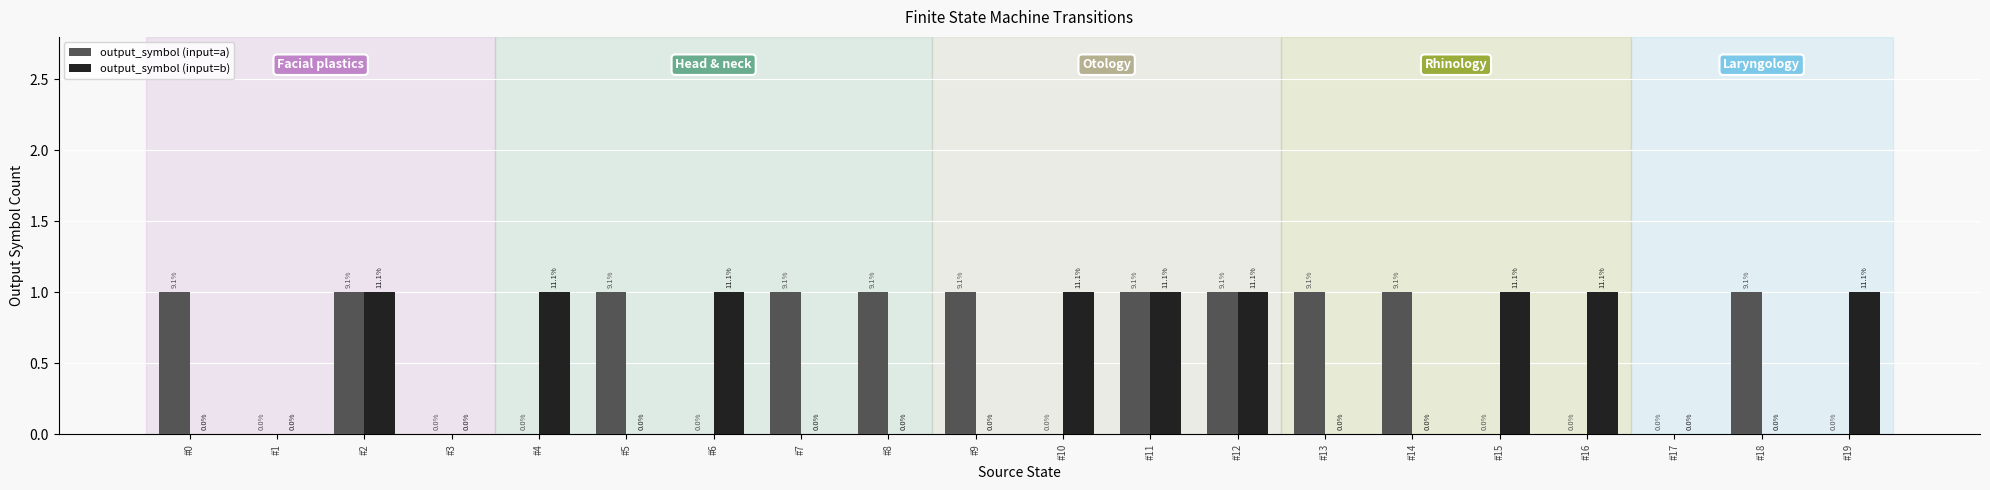

How many positive values does the output_symbol (input=b) series have?

9